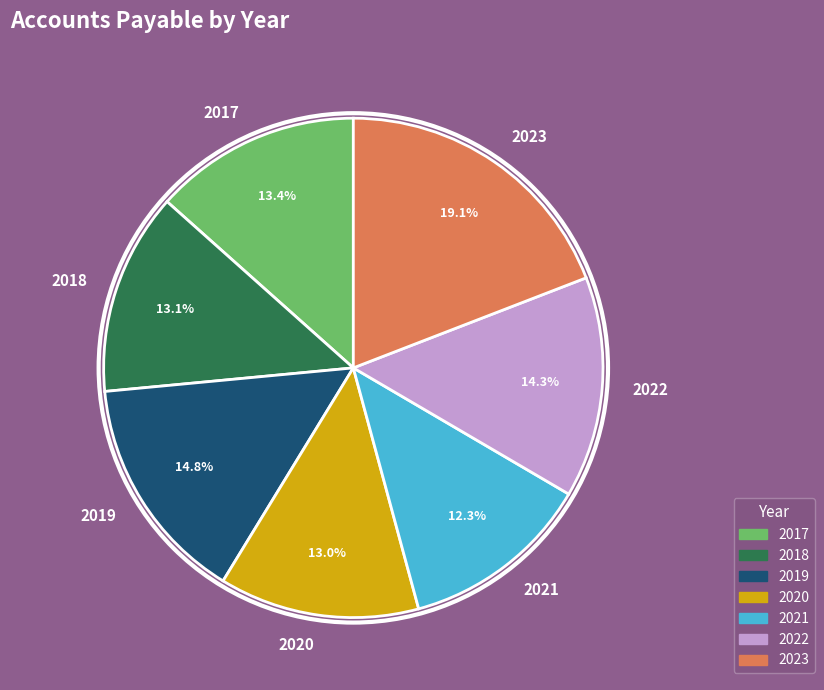

How many segments does this pie chart have?

7